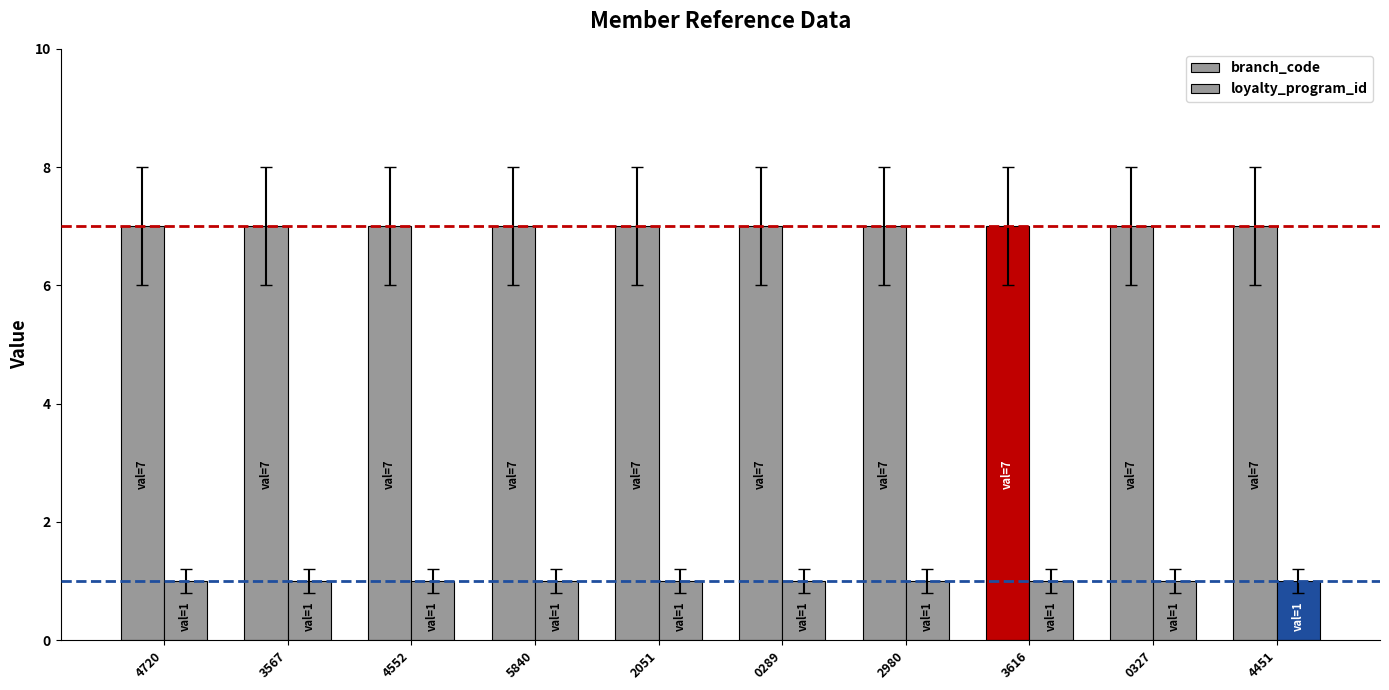

How many bars are there in each group?

2